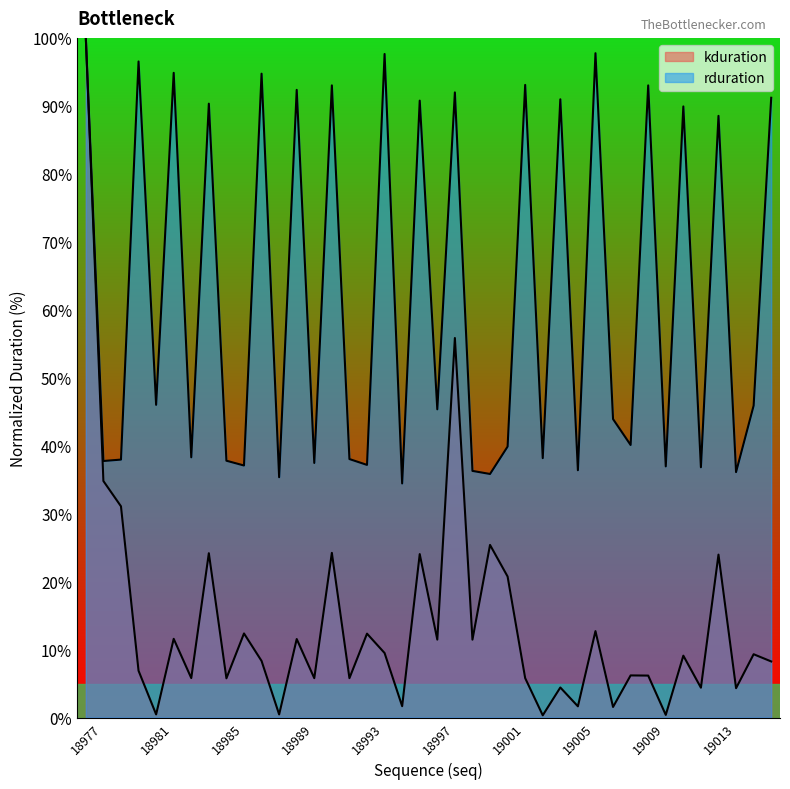

What is the sum of the kduration values at 19009 and 18982?

17.7